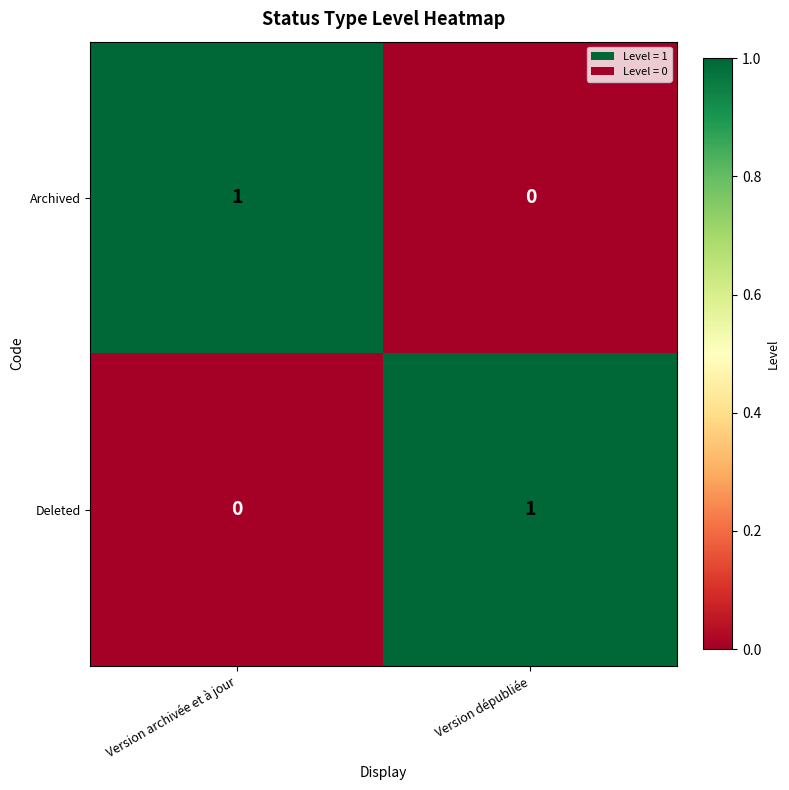

Where is Deleted nearest to the value 0?

Version archivée et à jour